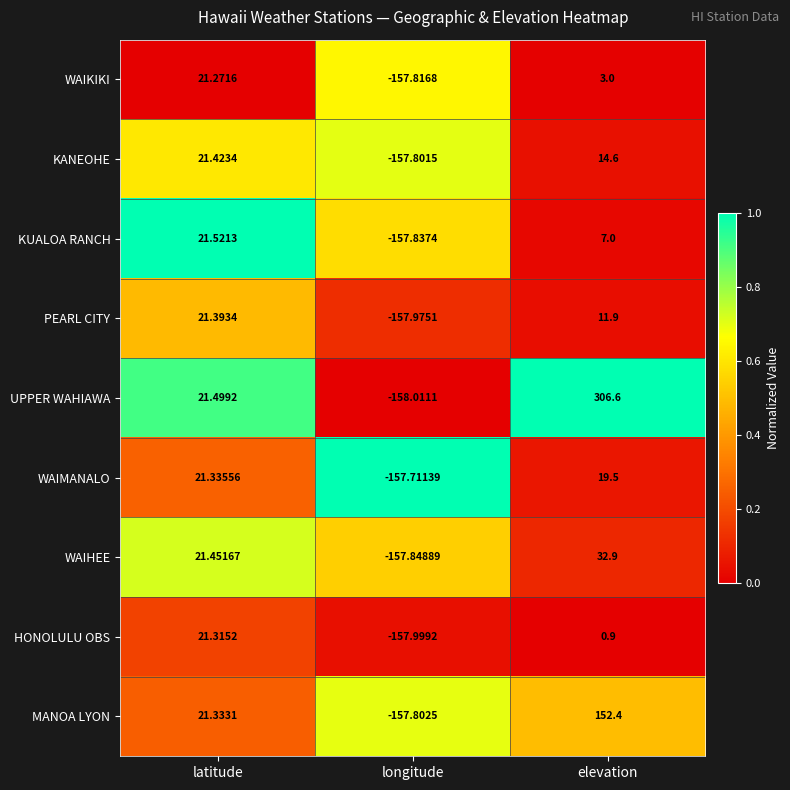

List the series in order of their peak value, lowest first.

WAIKIKI, HONOLULU OBS, WAIMANALO, PEARL CITY, KANEOHE, KUALOA RANCH, WAIHEE, MANOA LYON, UPPER WAHIAWA